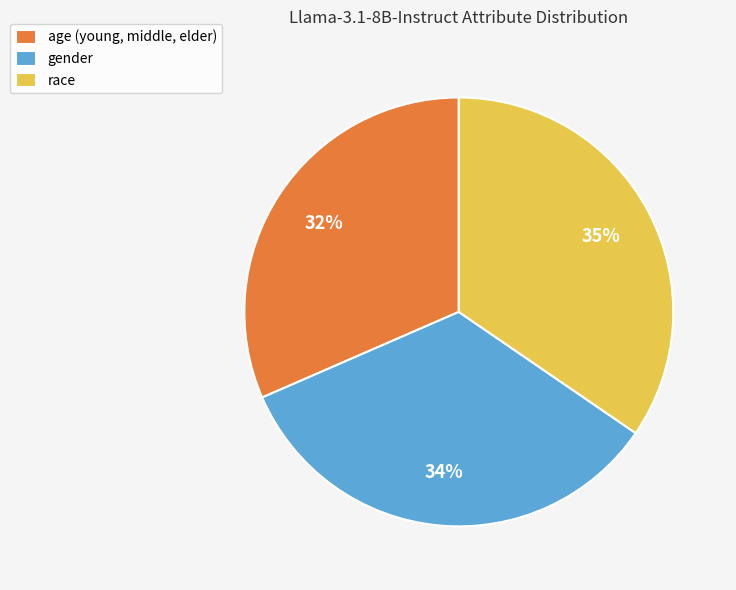

Is it true that race is 35% of the pie?

True